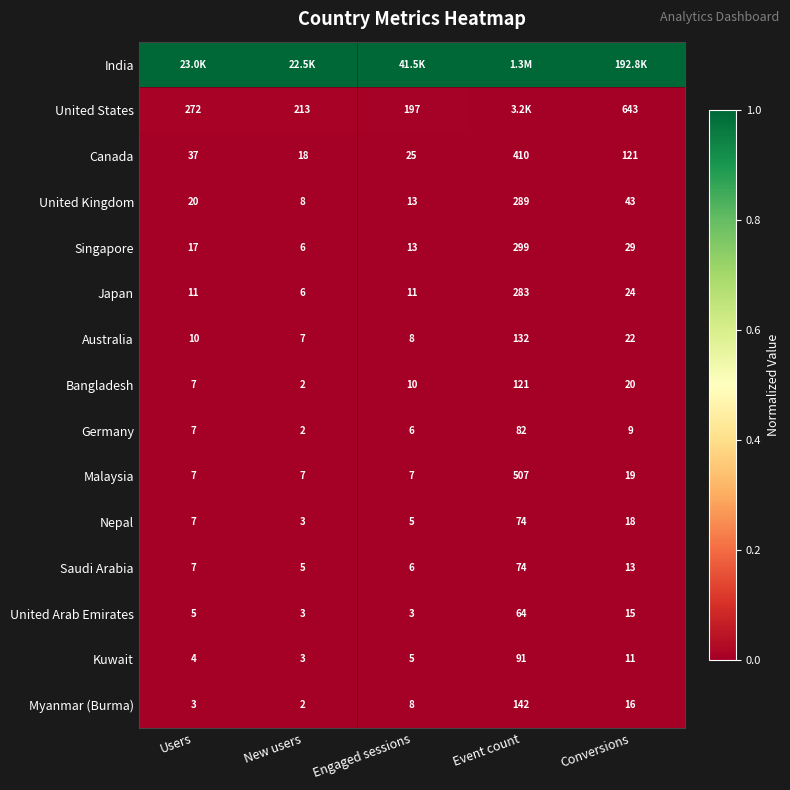

Where is Malaysia nearest to the value 257?

Conversions